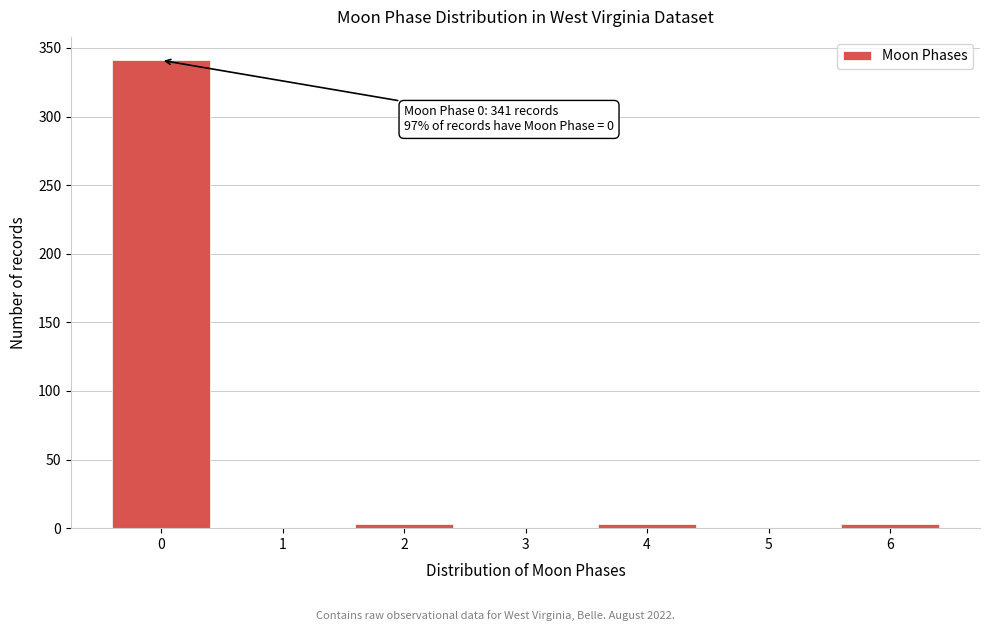

Reading left to right, what are all the values shown in this chart?

0=341	1=0	2=3	3=0	4=3	5=0	6=3